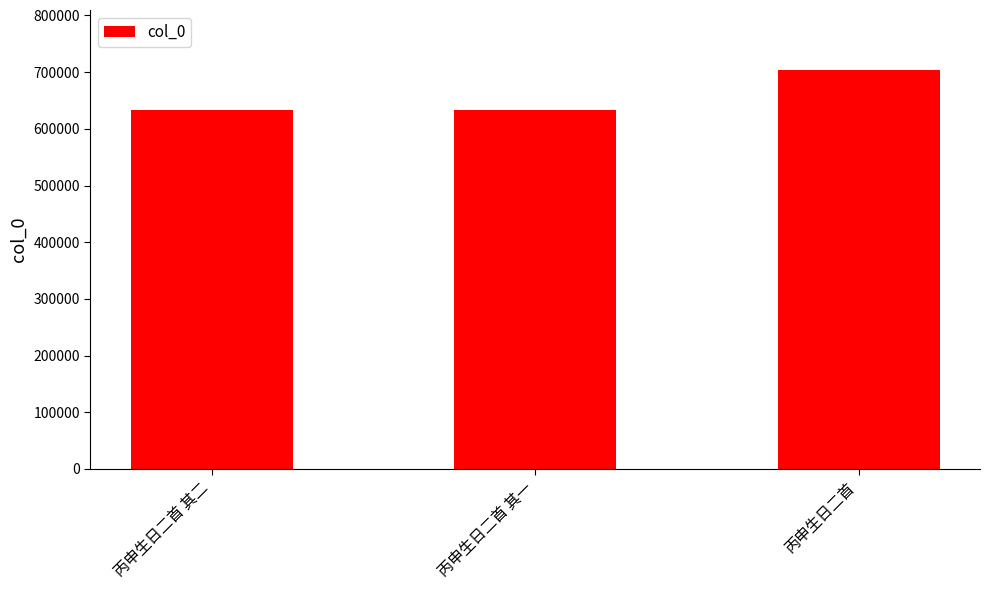

True or false: the data shows 632678 at 丙申生日二首 其一.

True